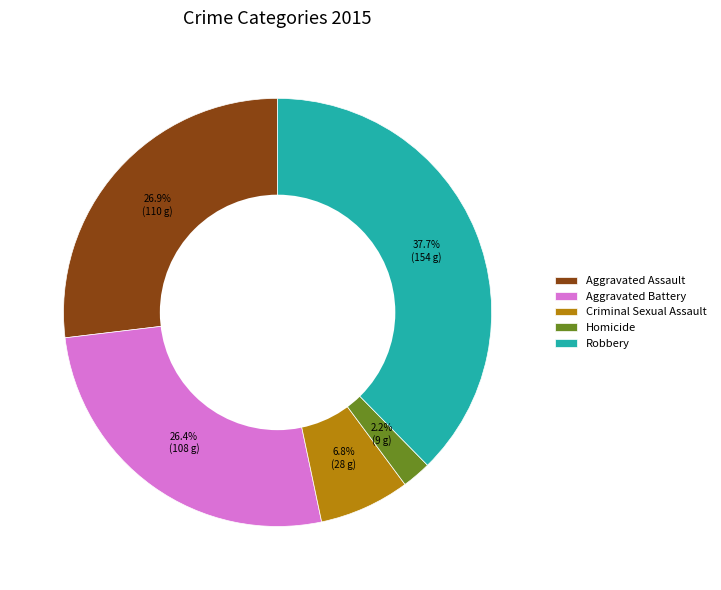

Count the number of slices in the pie.

5